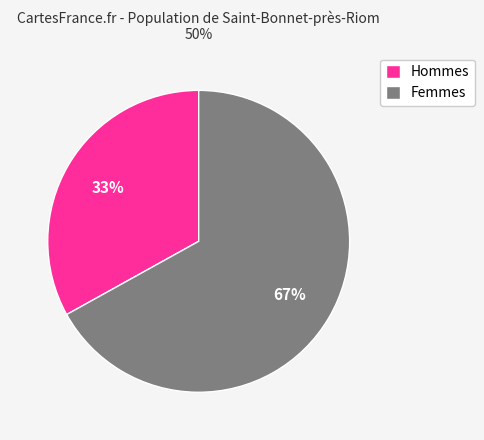

Is Hommes the majority of the pie?

No